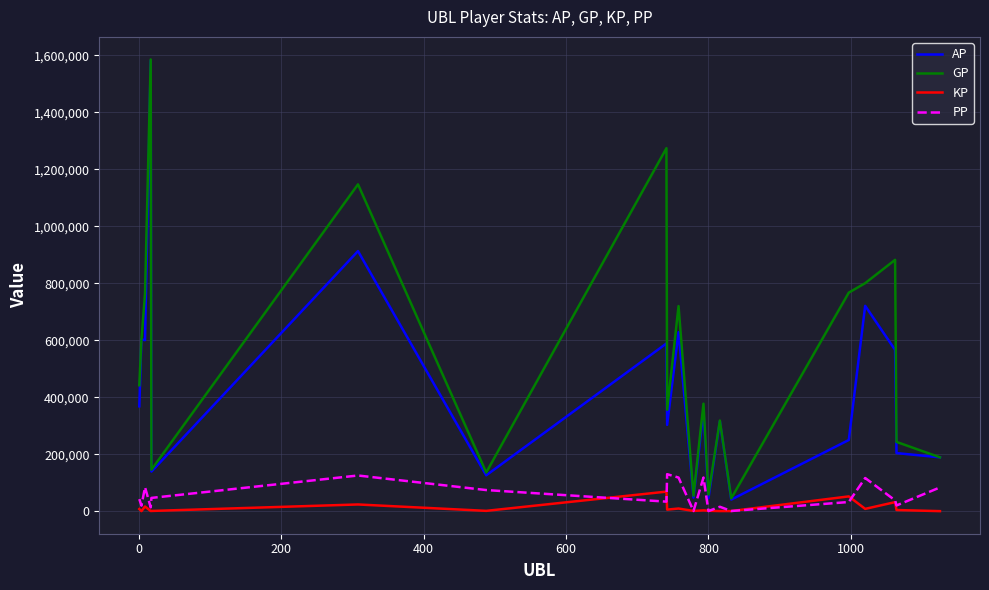

What is the maximum value for AP?

1581045.0